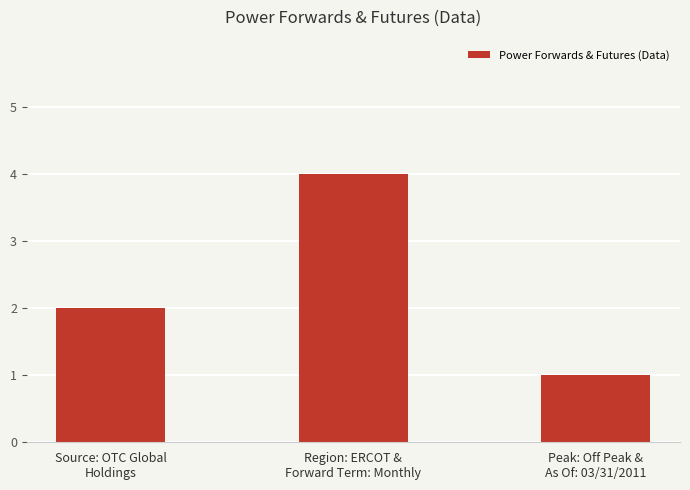

What is the average value?

2